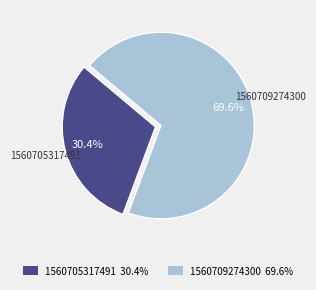

To the nearest percent, what is the average slice percentage?

50%